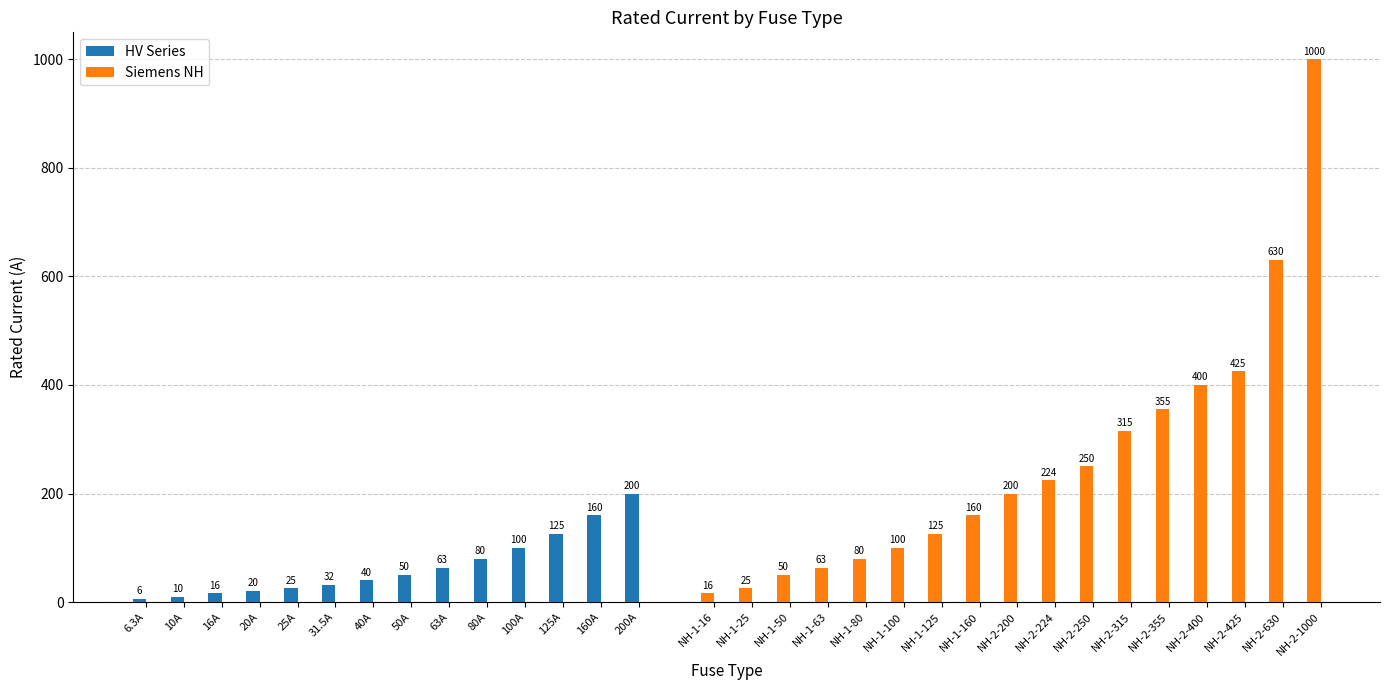

What is the difference between the HV Series values at 10A and 16A?

6.0